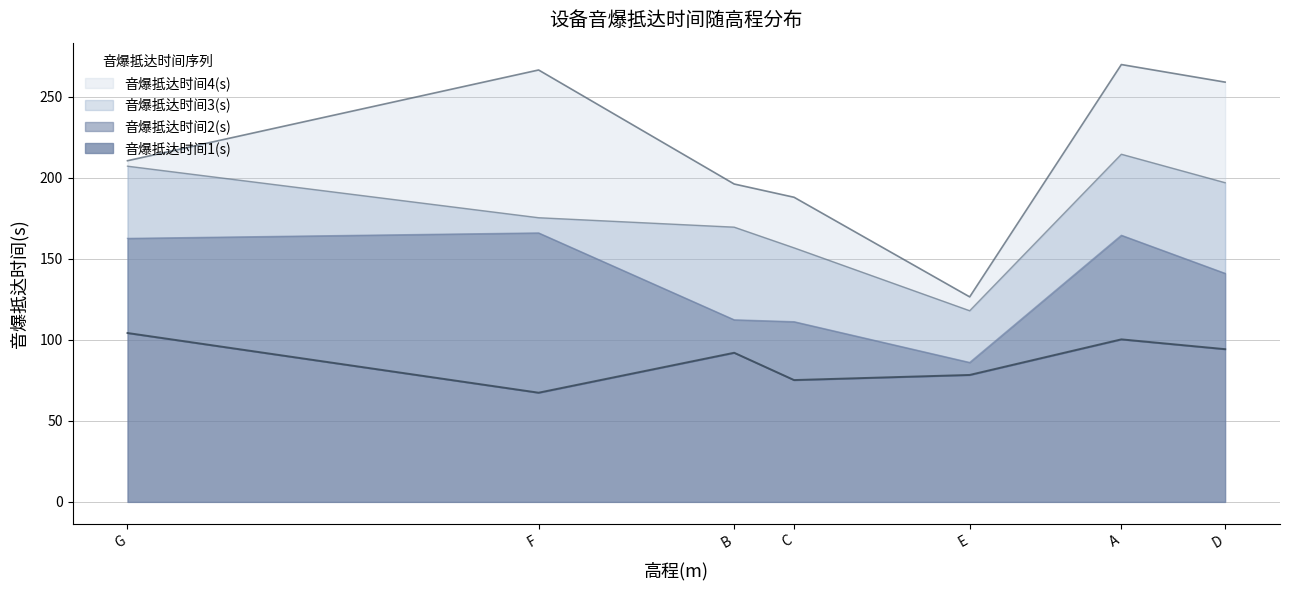

What is the spread (max minus min) of values at B?

104.1